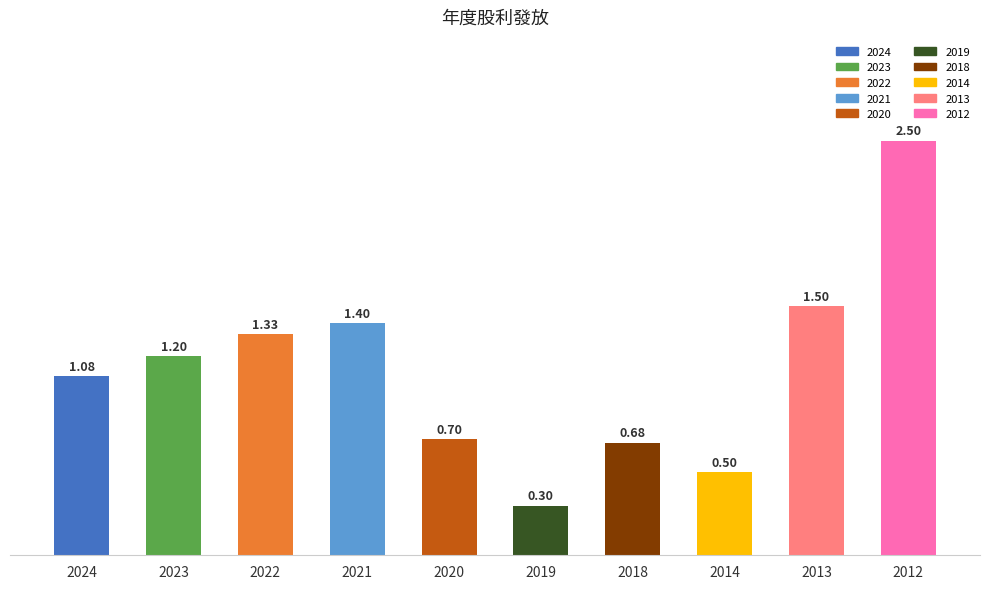

True or false: 股票股利合計 has a value of 0.4 at 2018.

False